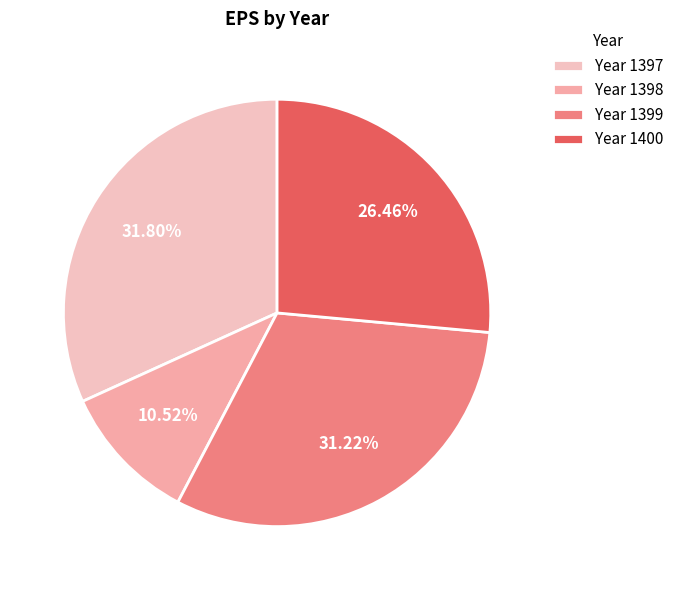

What is the smallest slice in the pie chart?

Year 1398